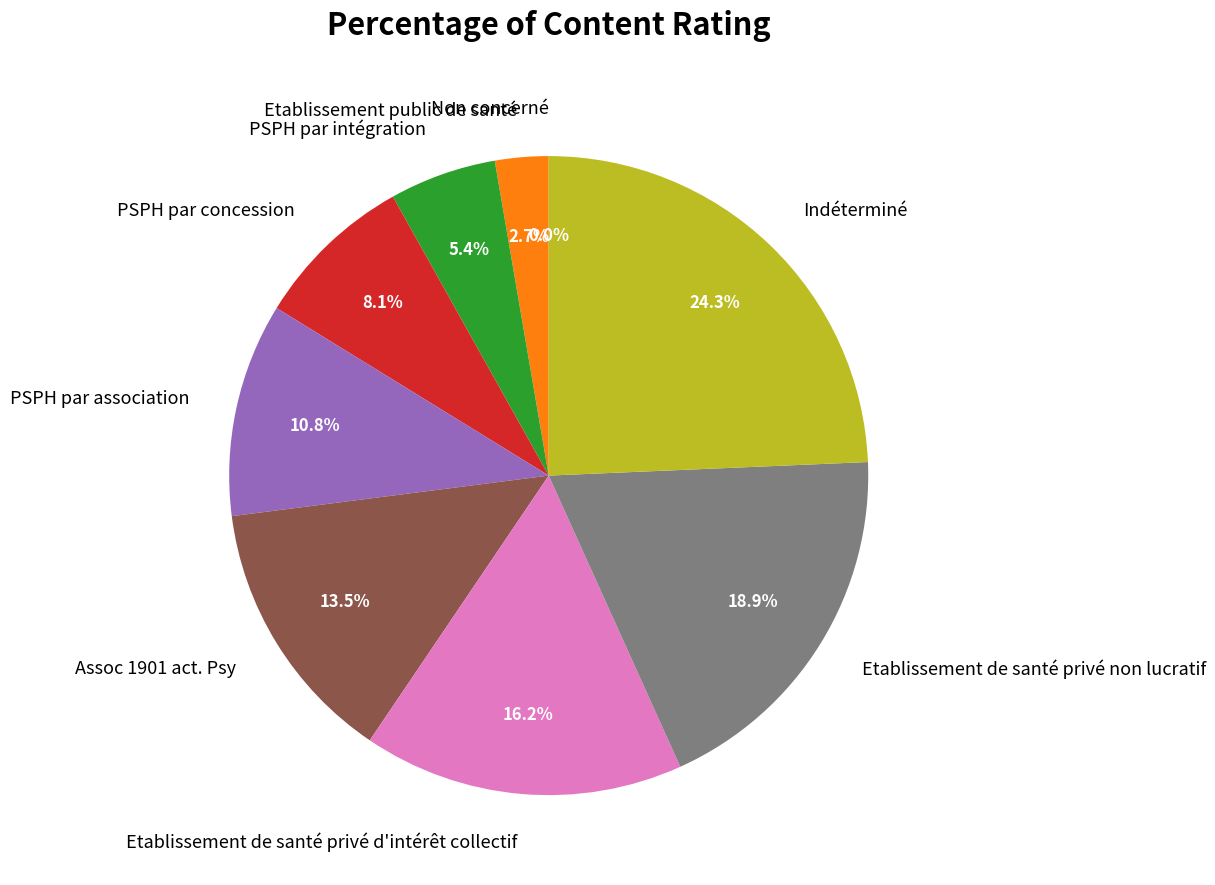

Rank the categories by value from highest to lowest.

Indéterminé, Etablissement de santé privé non lucratif, Etablissement de santé privé d'intérêt collectif, Assoc 1901 act. Psy, PSPH par association, PSPH par concession, PSPH par intégration, Etablissement public de santé, Non concerné